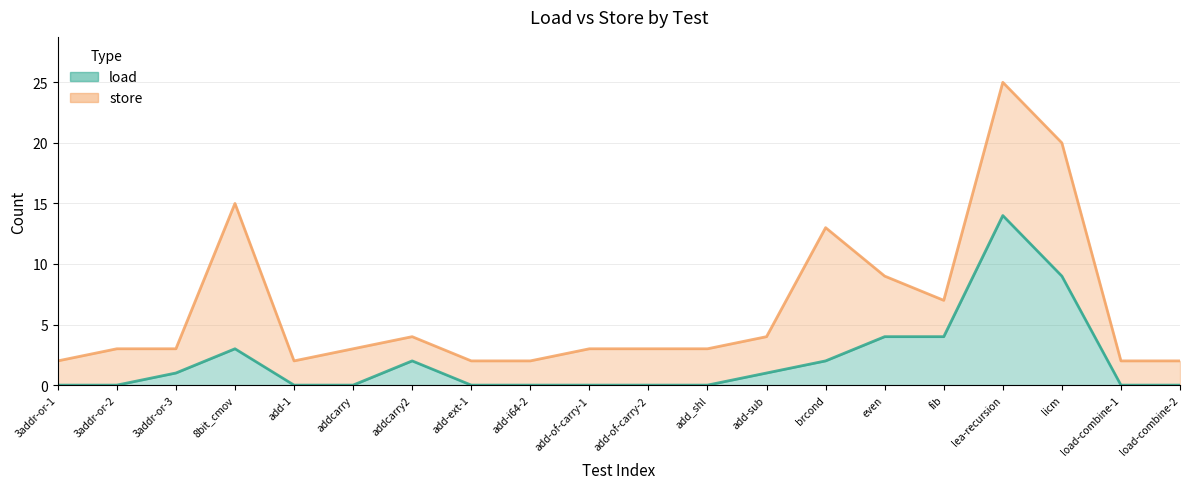

At which category does the chart reach its minimum across all series?

3addr-or-1